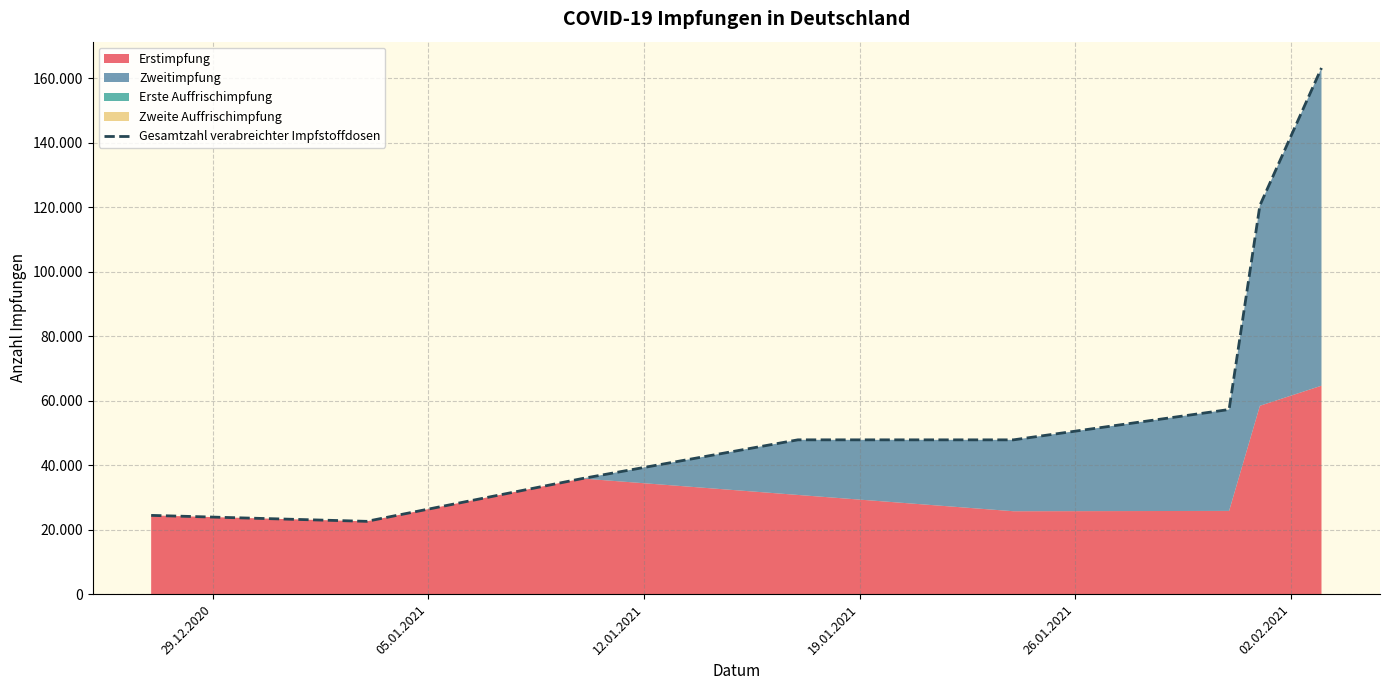

Reading left to right, what are all the values shown in this chart?

24421	22573	35845	47841	47835	57243	120501	163116